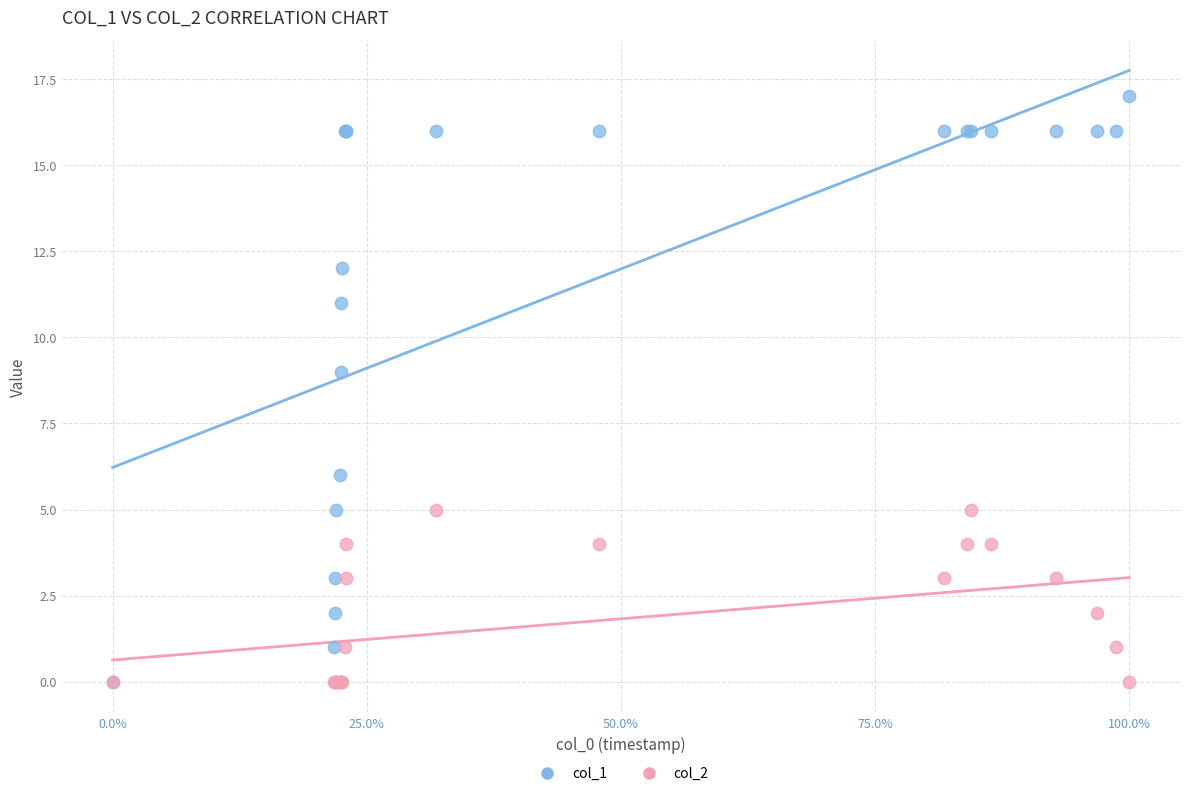

Across all series, what Y value is closest to 8?

9